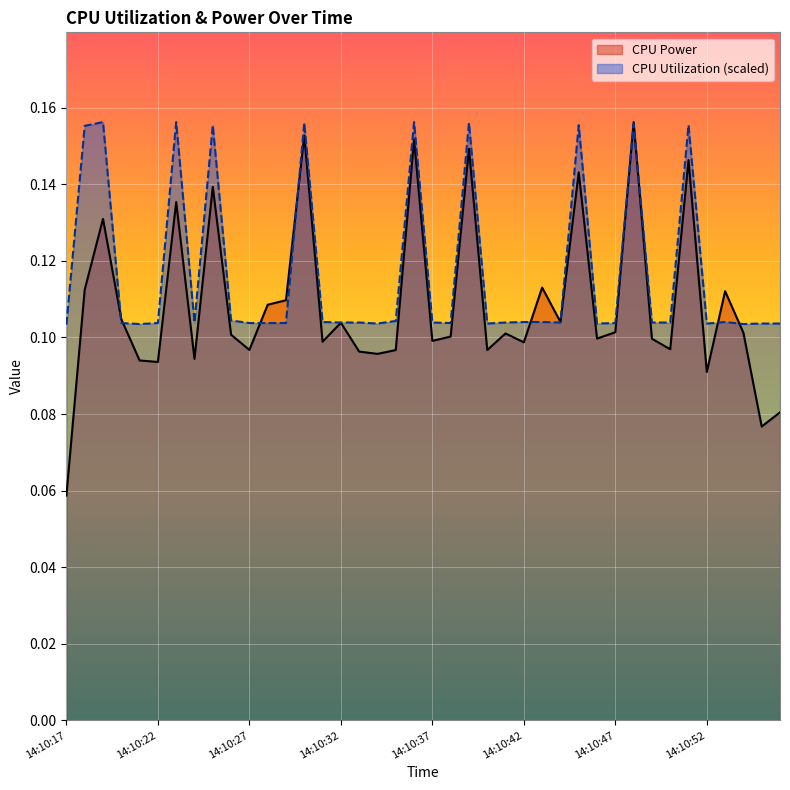

At which category does CPU Utilization reach its first local valley?

14:10:21